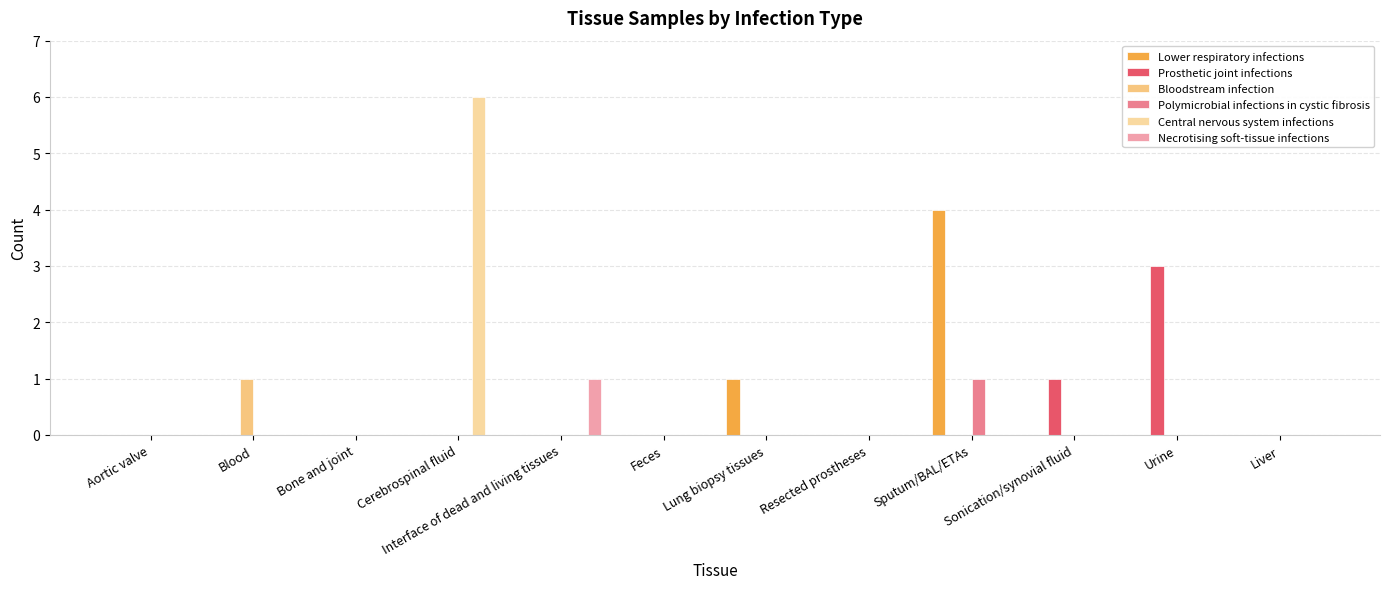

What is the difference between the maximum and minimum values in the Central nervous system infections series?

6